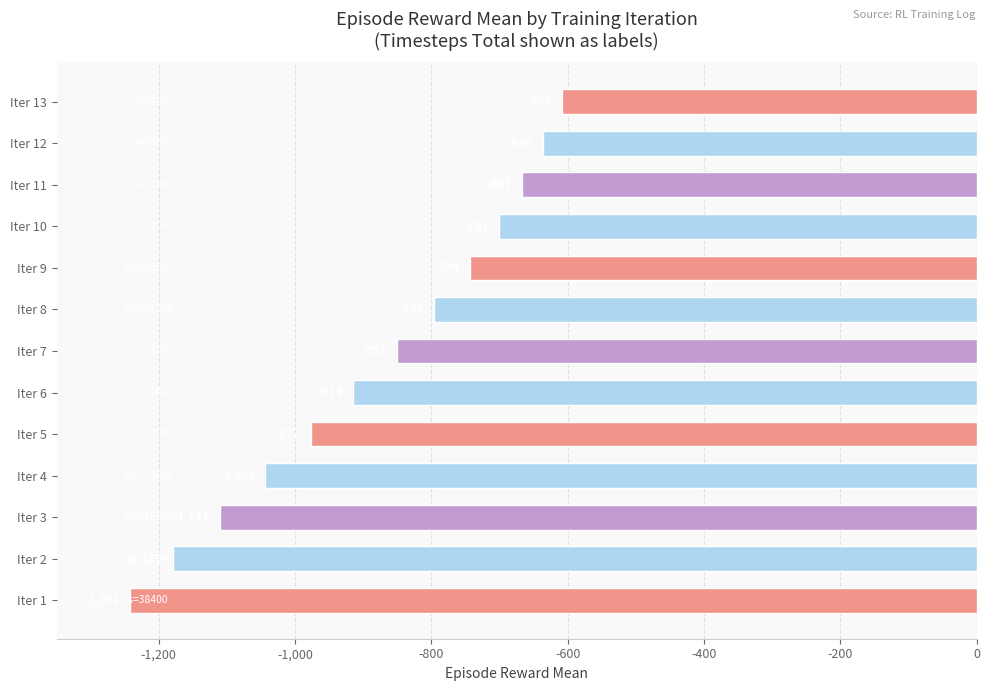

Between Iter 7 and Iter 10, which is larger?

Iter 10